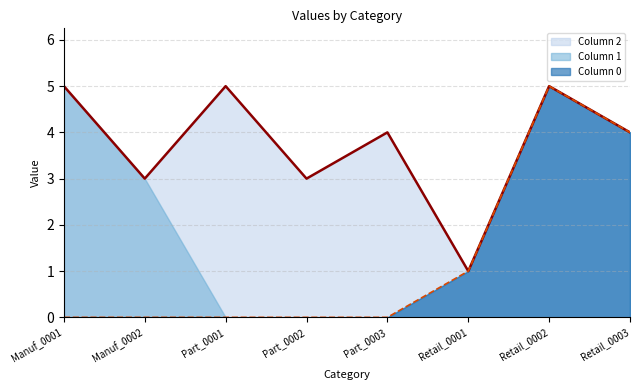

What is the greatest value displayed?

5